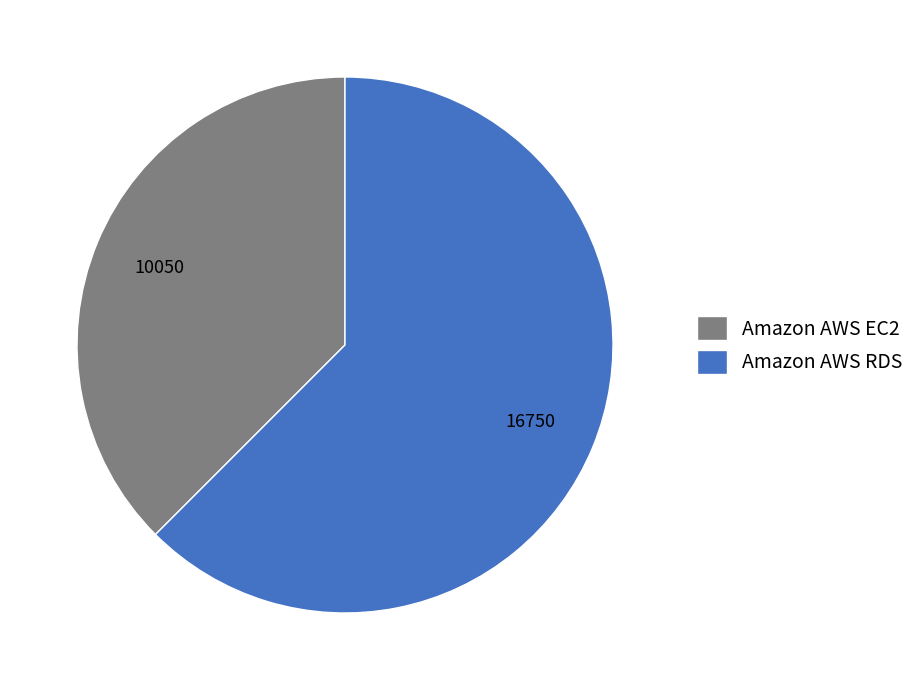

Which category accounts for the majority?

Amazon AWS RDS